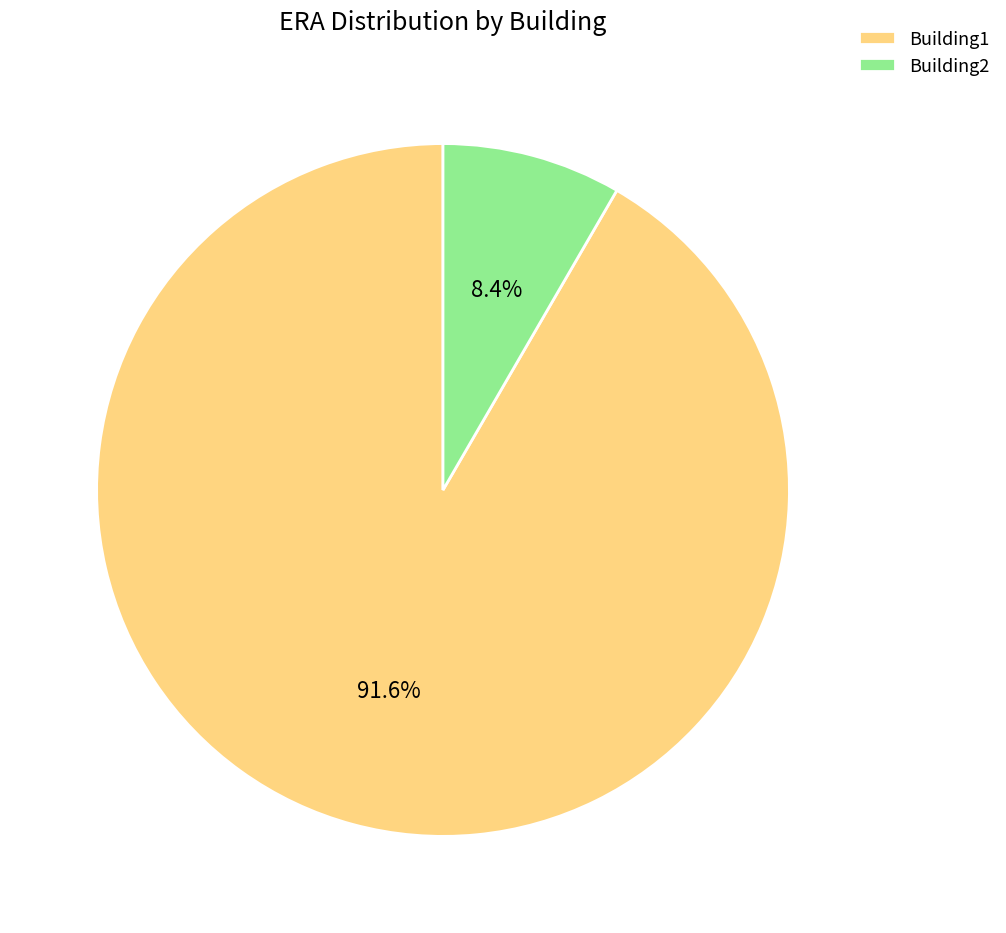

How many slices are in this pie chart?

2